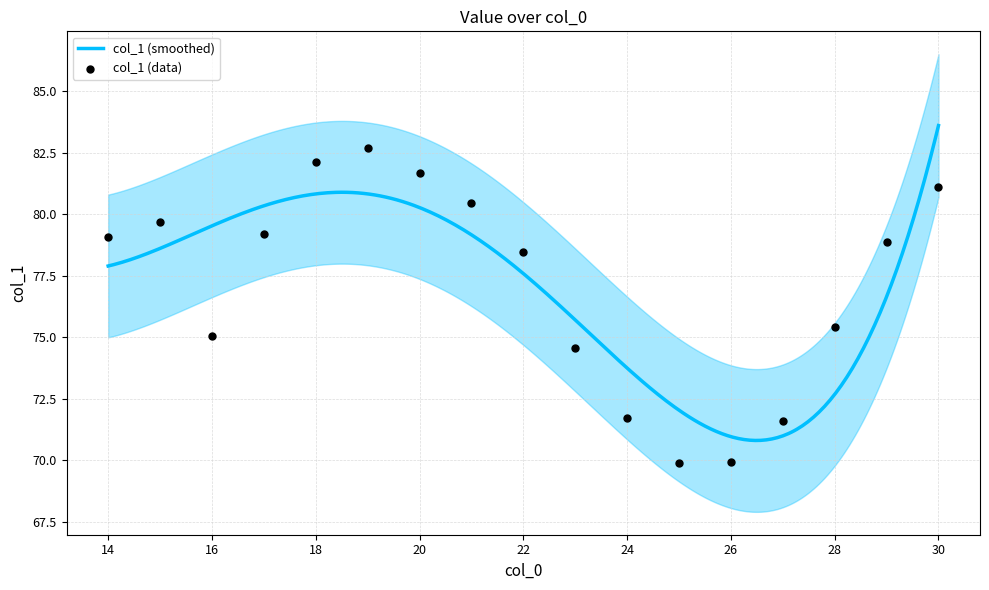

Between 22 and 14, which is larger?

14